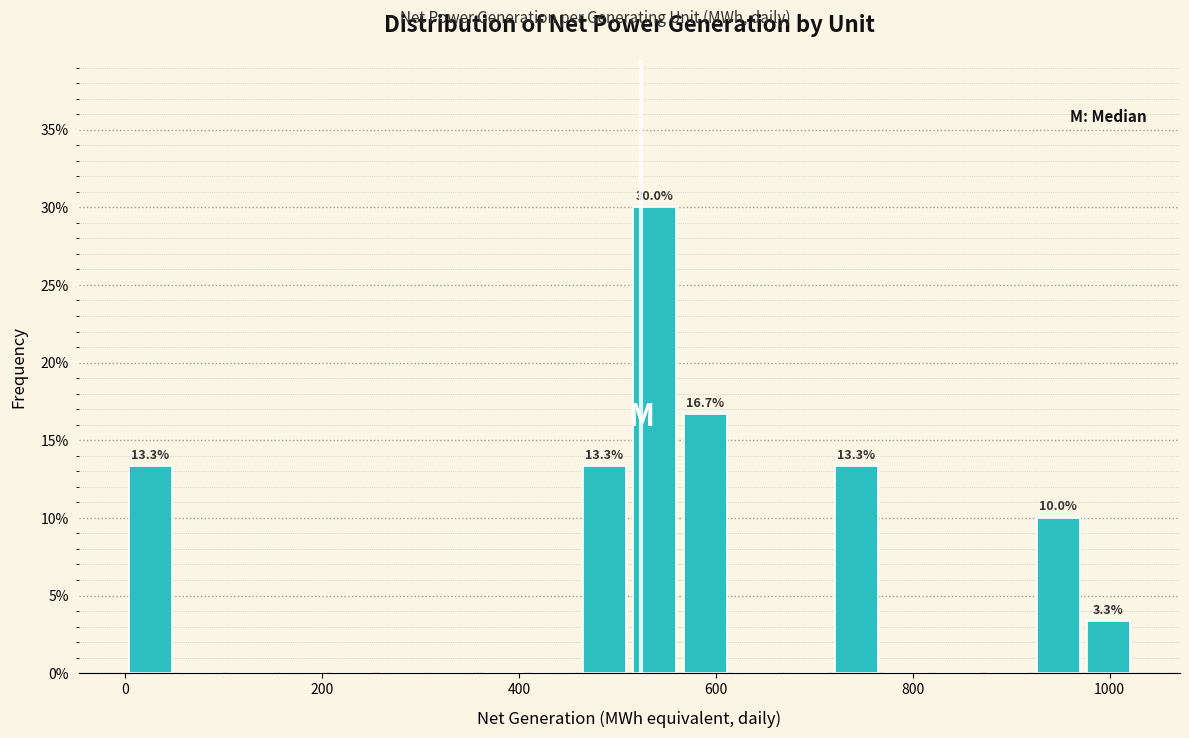

Around what value on the x-axis is the tallest bar? Give the approximate position of its centre, as read against the axis.

540